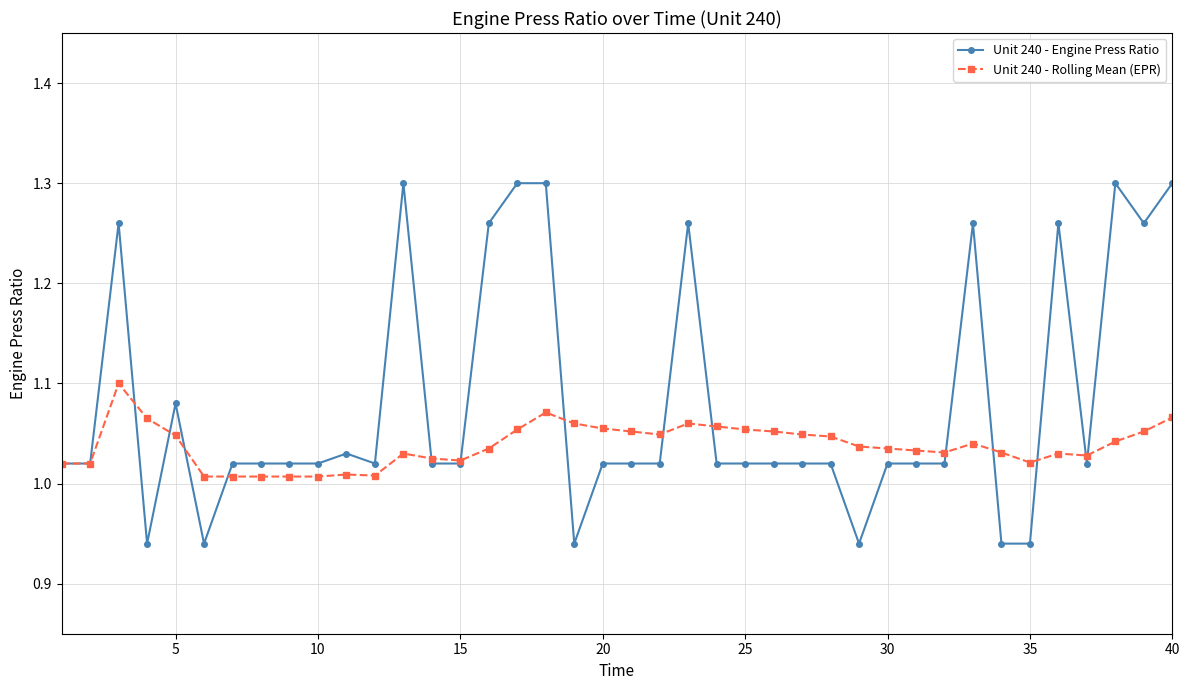

Rank the series by their maximum value, from highest to lowest.

Unit 240 - Engine Press Ratio, Unit 240 - Rolling Mean (EPR)